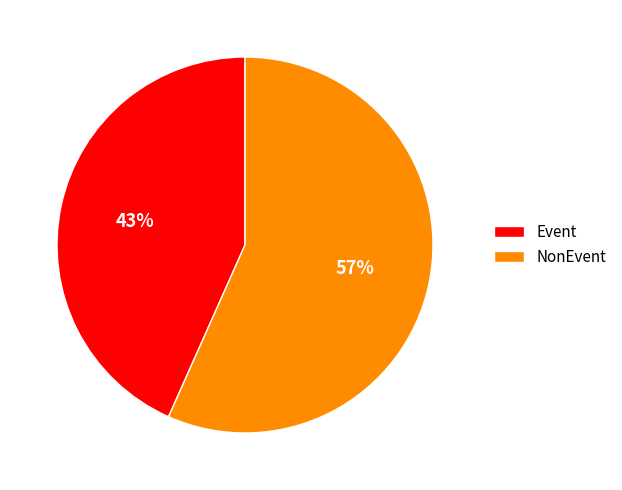

Which category has the smallest portion of the pie?

Event